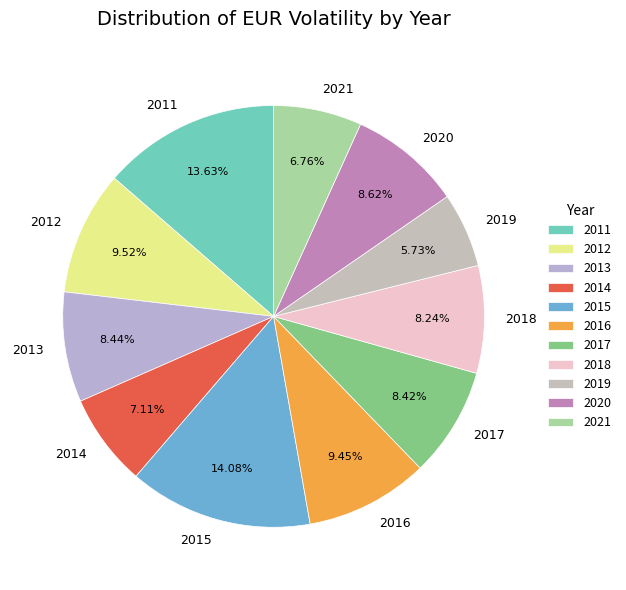

To the nearest percent, what percentage of the pie is 2019?

6%